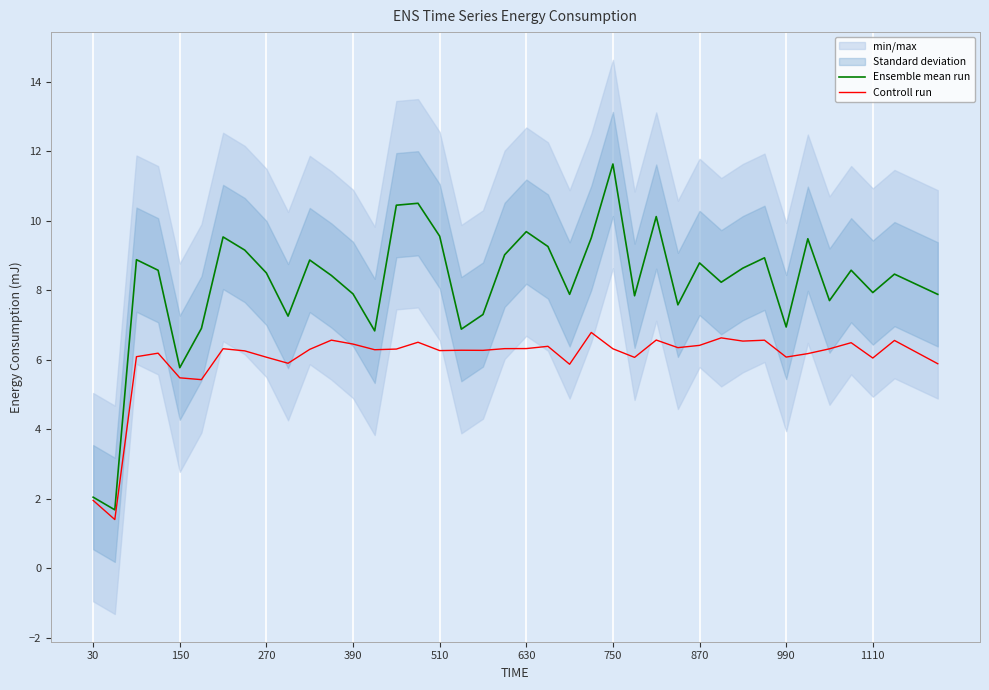

What is the highest value of the Controll run series?

6.8